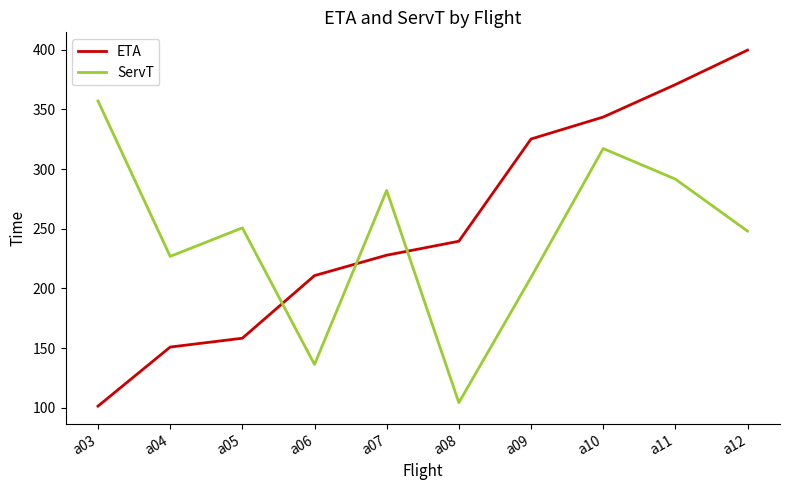

How many categories are shown in the chart?

10